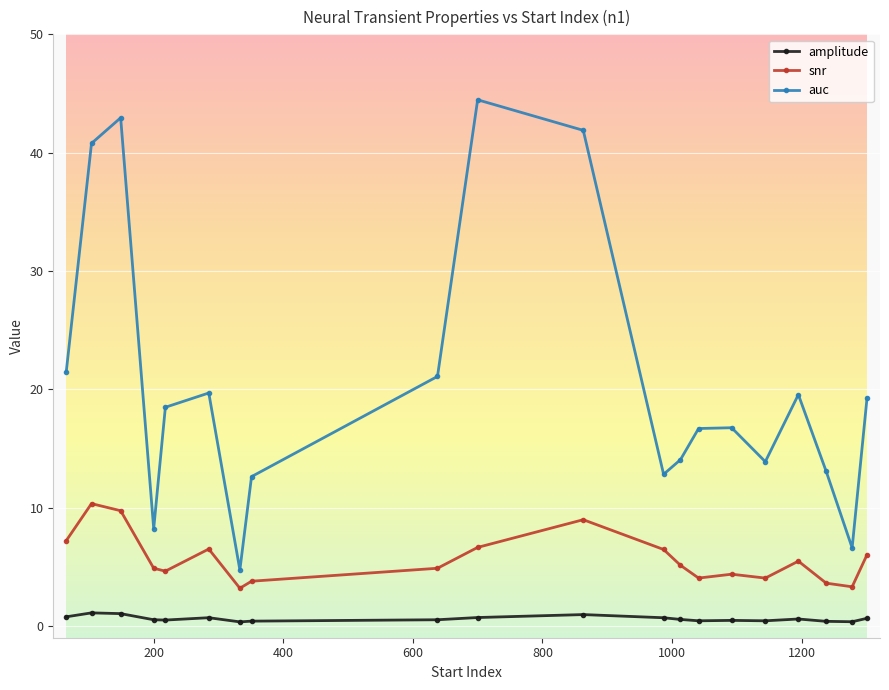

Rank the series by their maximum value, from lowest to highest.

amplitude, snr, auc